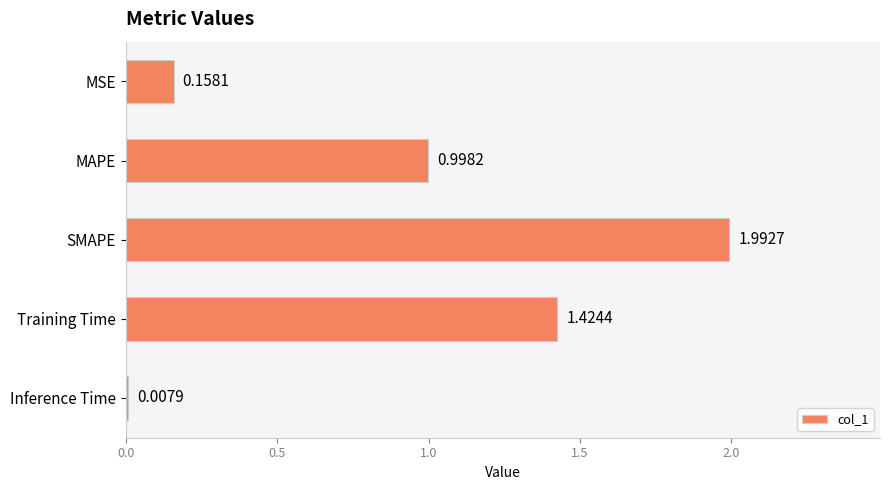

What is the change in value from MAPE to Inference Time?

-1.0